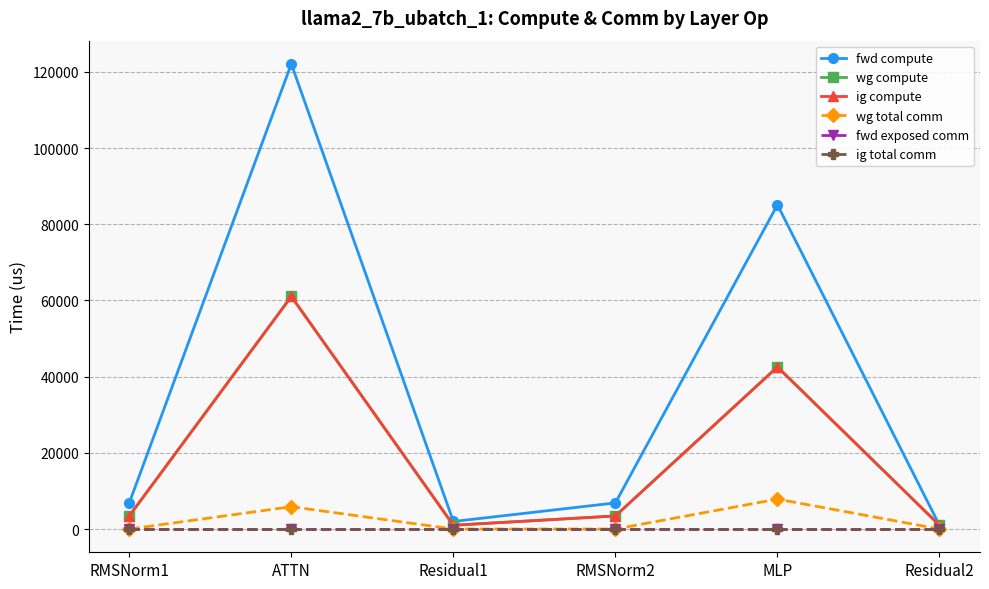

Rank the series at ATTN from highest to lowest value.

fwd compute, wg compute, ig compute, wg total comm, fwd exposed comm, ig total comm